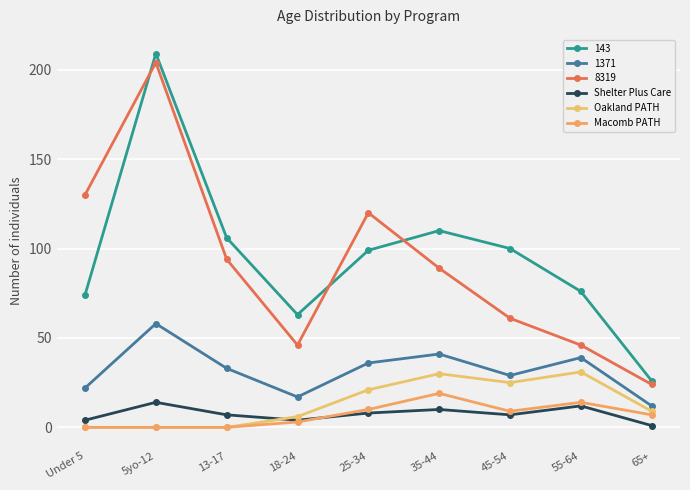

Between Under 5 and 65+, which is larger?

Under 5